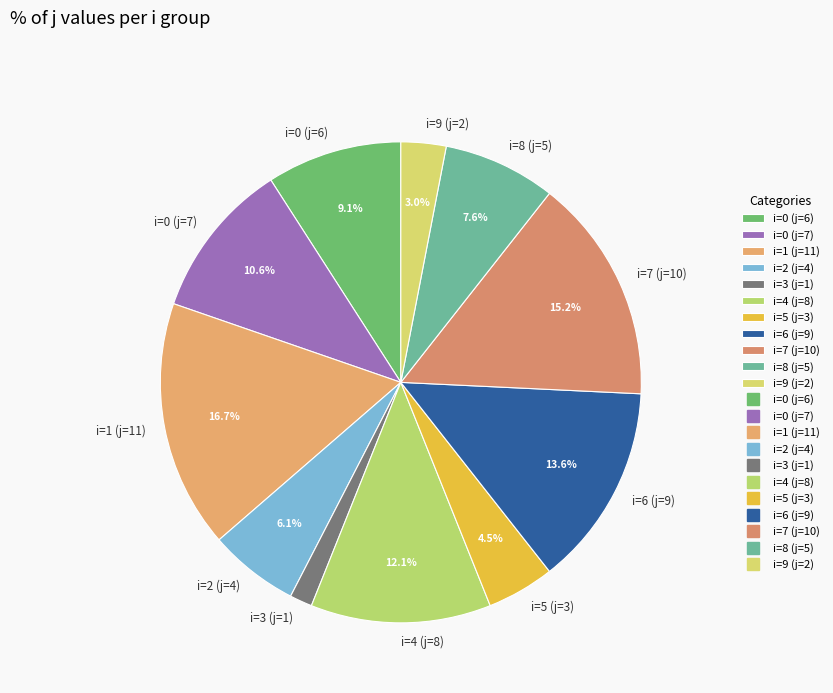

Count the number of slices in the pie.

11